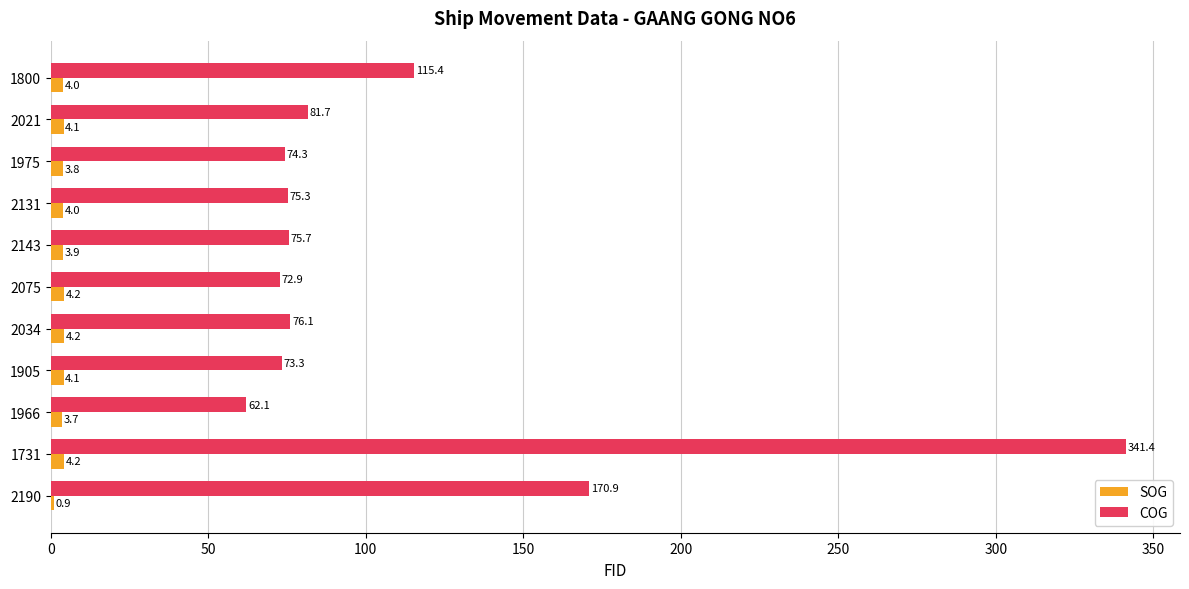

Which series has the largest total across all categories?

COG